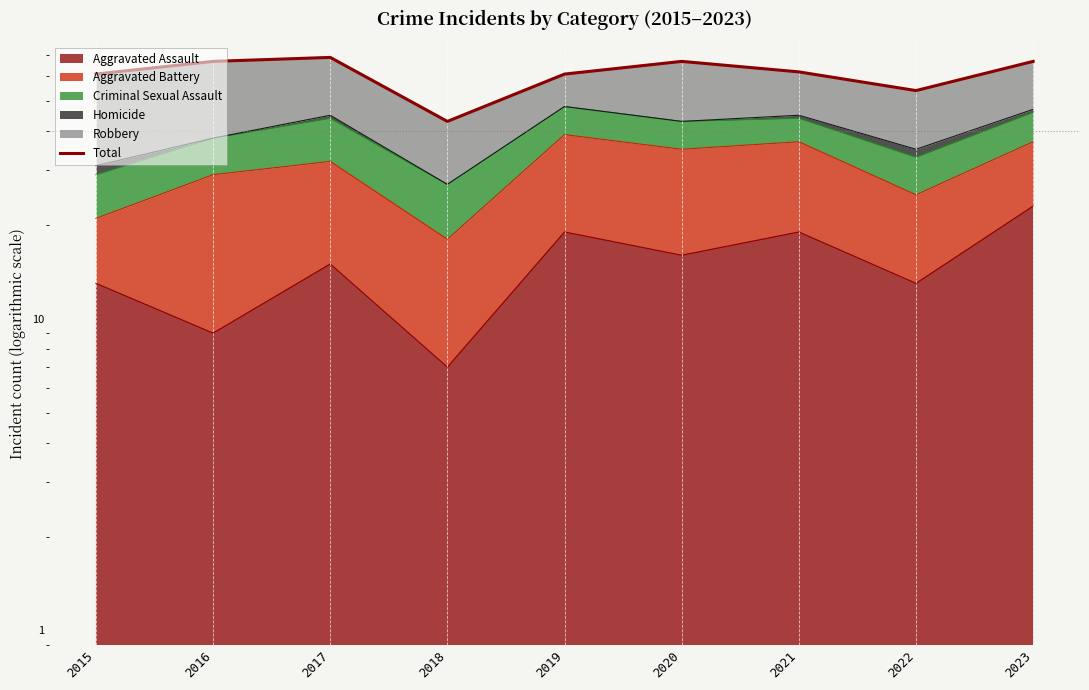

Rank the categories by value from lowest to highest.

2018, 2022, 2015, 2019, 2021, 2016, 2020, 2023, 2017